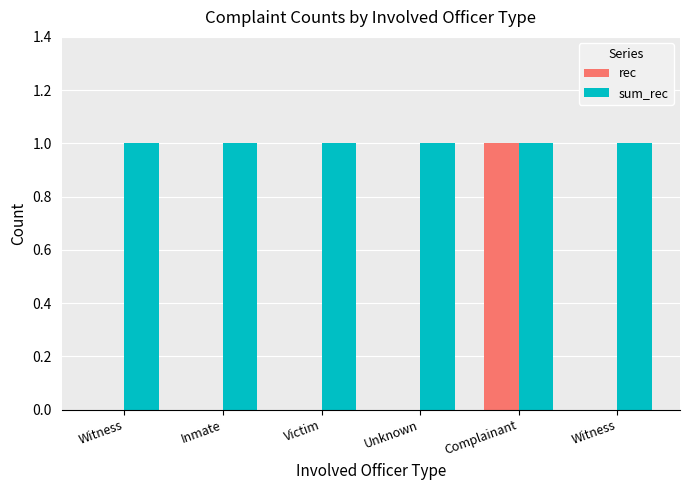

Which has a higher value, Witness or Complainant?

Complainant